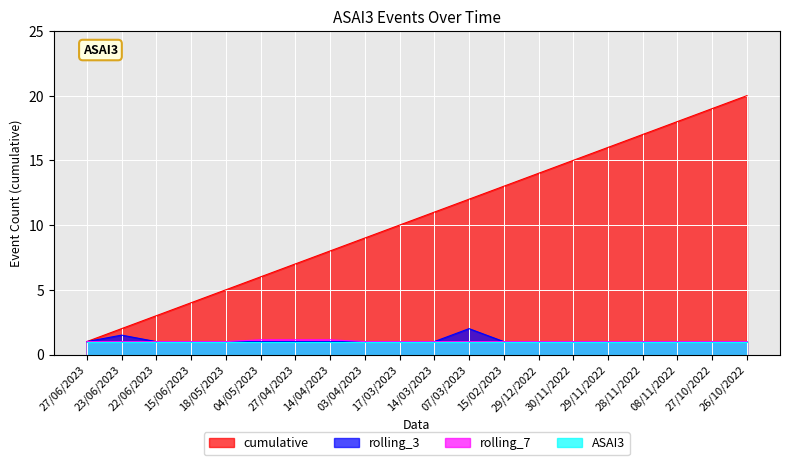

Which label corresponds to the smallest value in the chart?

27/06/2023